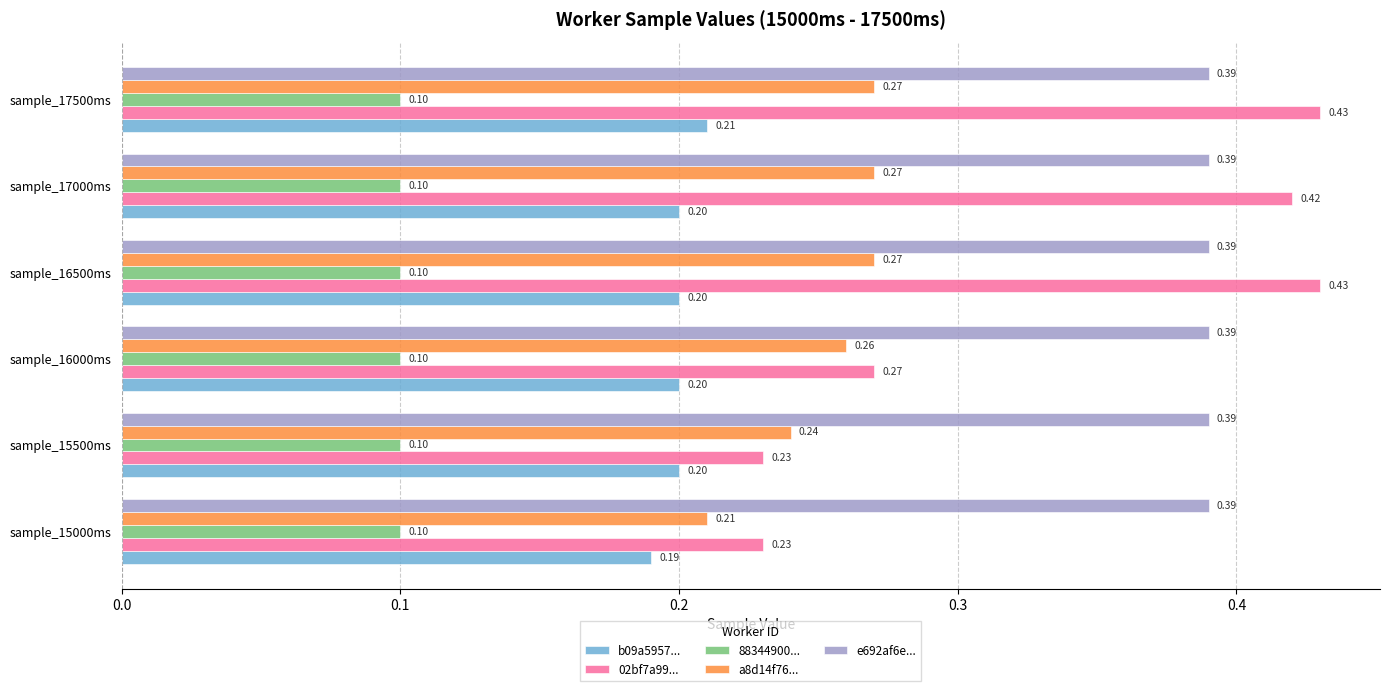

Which series has the largest total across all categories?

e692af6e...